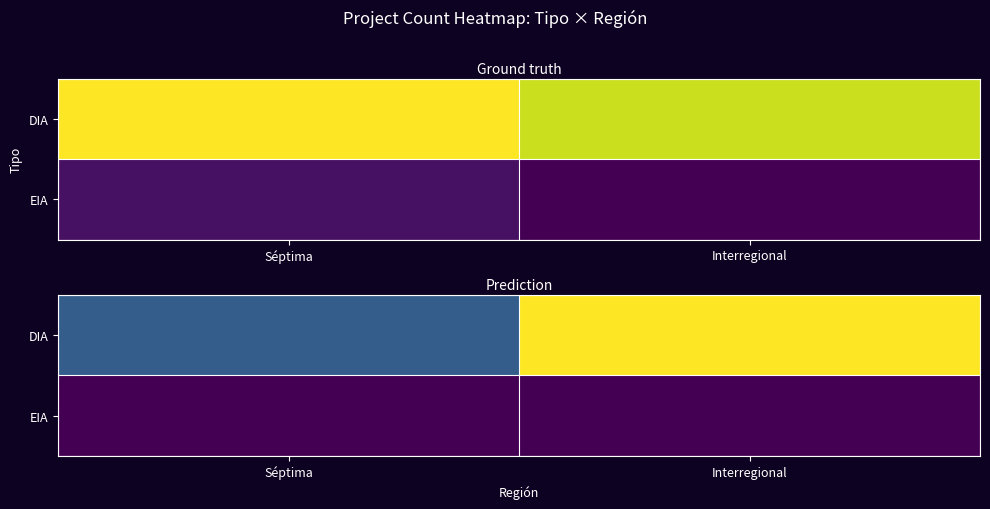

True or false: DIA has a value of 121.0 at Interregional.

False